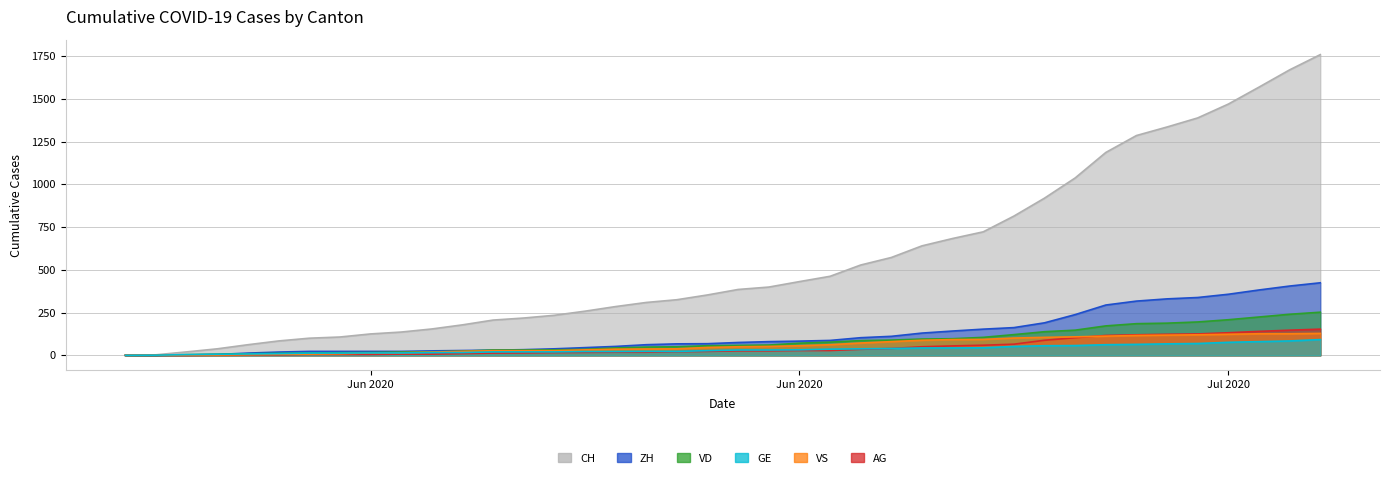

Which label corresponds to the smallest value in the chart?

2020-05-31